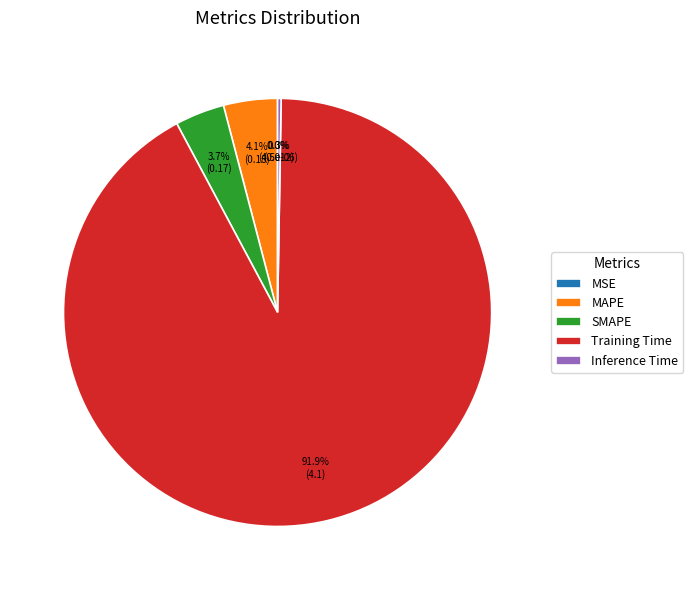

To the nearest percent, what is the difference between the largest and smallest slice percentages?

92%